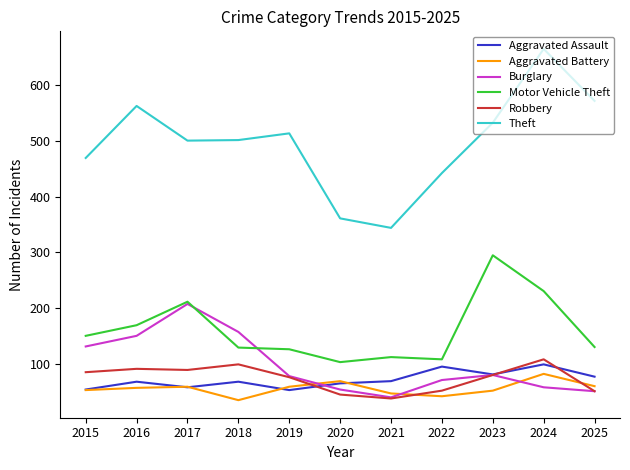

Between 2022 and 2024, which series saw the biggest shift?

Theft